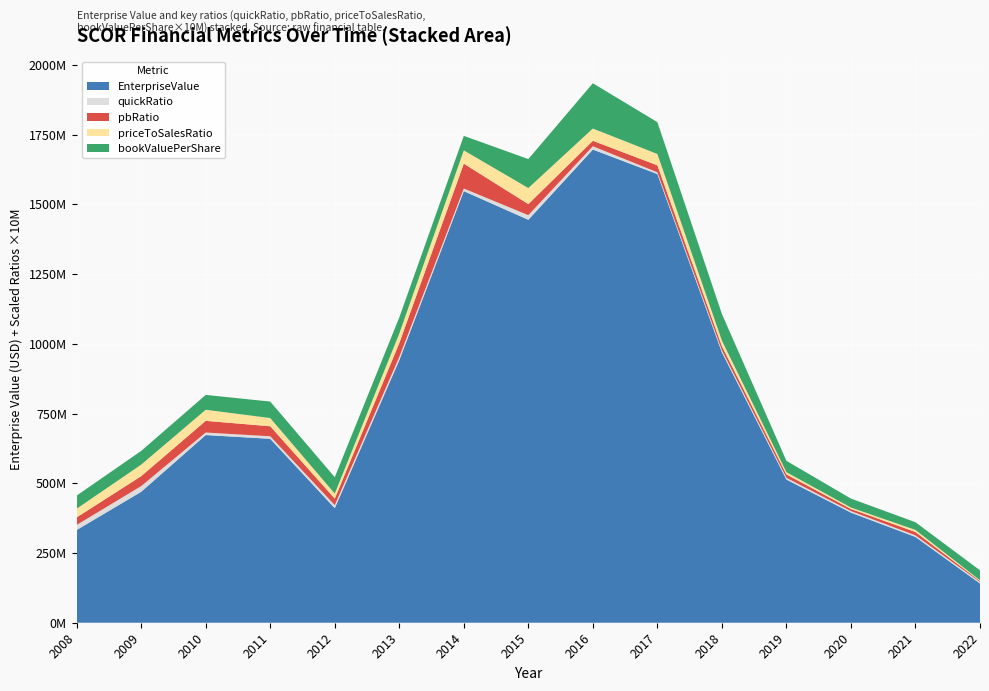

Reading right to left, what are all the values shown in this chart?

EnterpriseValue: 140695934.2	307617857.0	394805925.0	513347957.1	969468701.3	1608836017.5	1696689082.2	1444777594.7	1547620913.8	941303834.9	410847316.4	659455392.4	672986202.1	469497191.8	332493004.0
bookValuePerShare_scaled: 3.6	2.8	3.2	4.1	9.6	11.4	16.2	10.4	5.2	5.8	5.9	5.9	5.3	4.9	4.7
priceToSalesRatio_scaled: 0.3	0.7	0.5	0.8	2.0	4.1	4.4	5.8	4.8	3.4	1.8	2.9	4.0	4.1	3.1
pbRatio_scaled: 0.3	1.2	0.8	1.2	1.5	2.5	1.9	4.0	8.9	5.0	2.3	3.6	4.2	3.6	2.7
quickRatio_scaled: 0.5	0.6	0.5	0.6	0.7	0.6	1.2	1.7	0.9	1.2	1.1	0.9	0.9	2.0	1.8